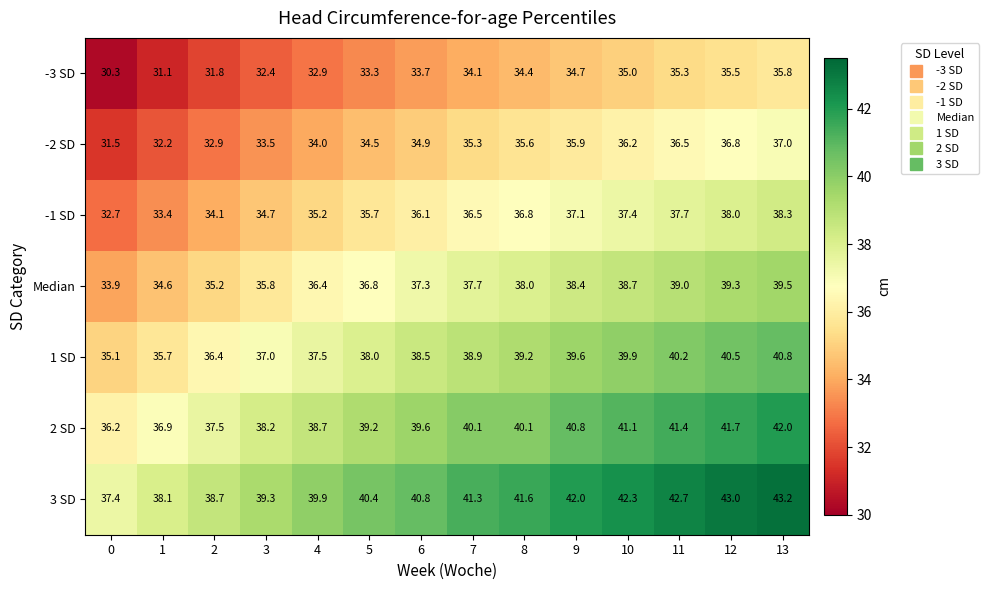

At how many categories does at least one series exceed 37?

14